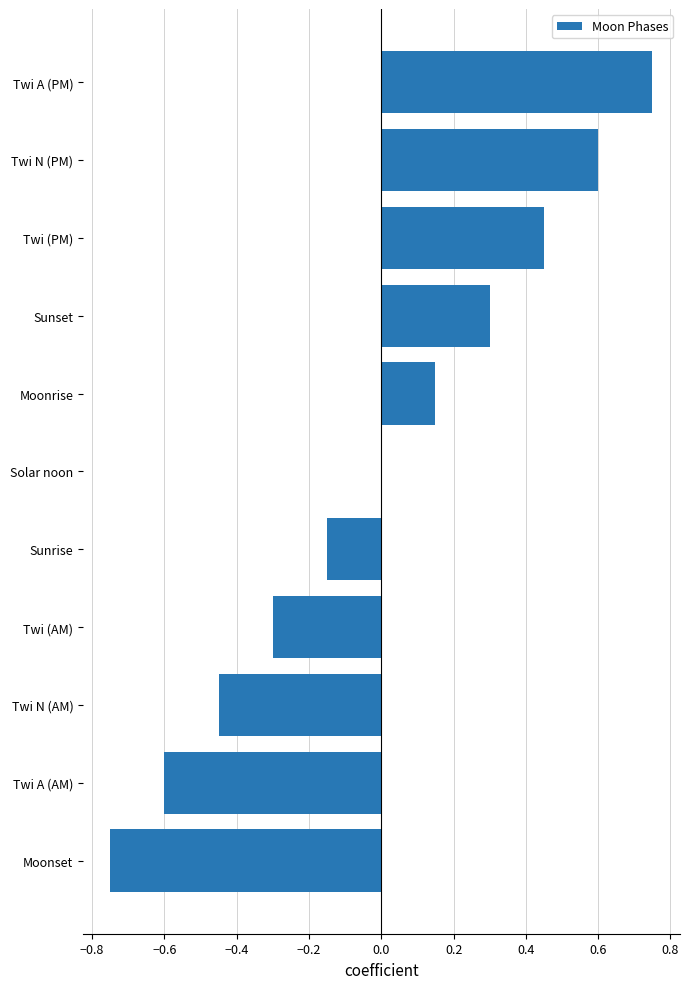

Between Sunset and Twi N (AM), which is larger?

Sunset